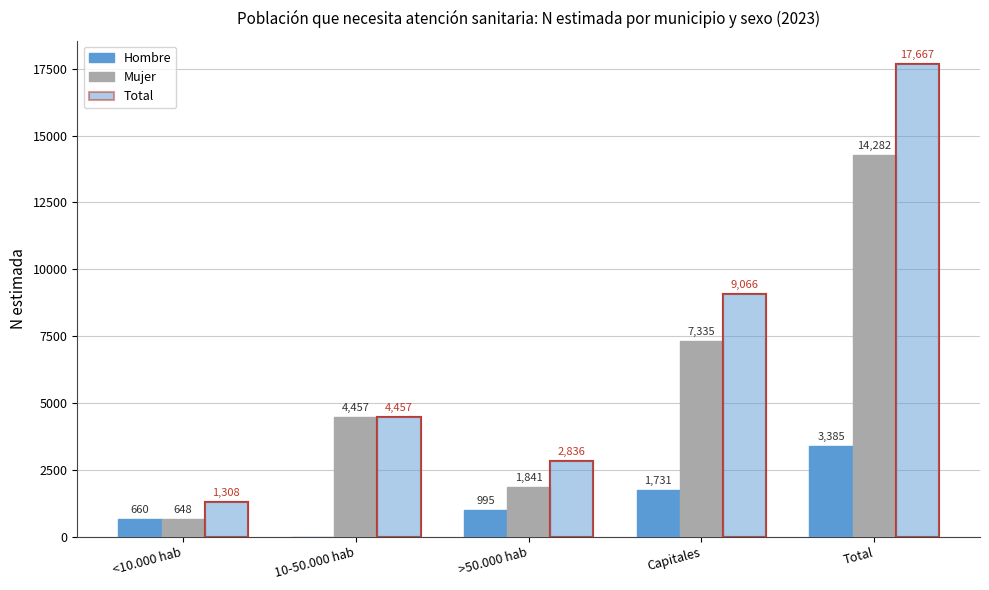

How many bars are there in each group?

3